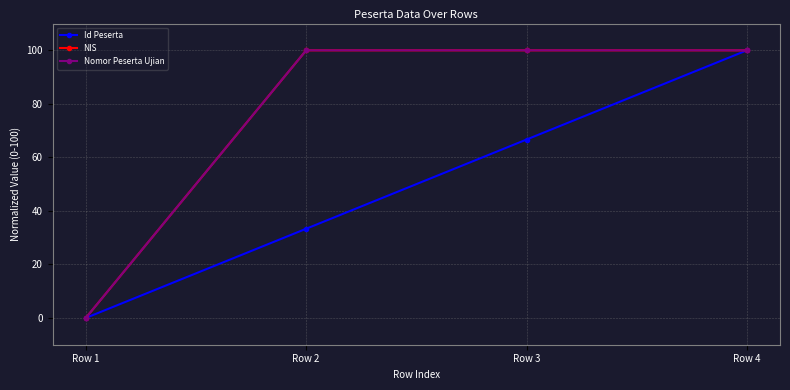

Is this an area chart (filled region under the line)?

No